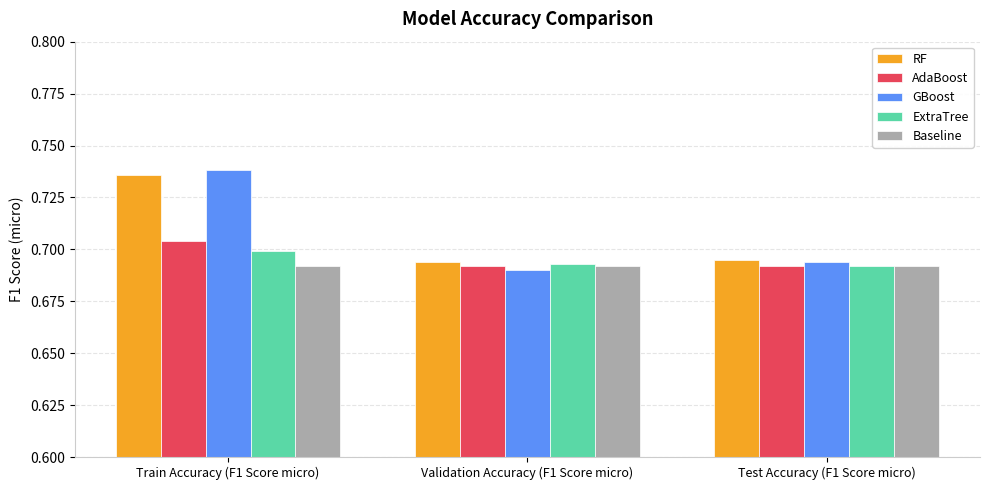

What are all the series names shown in the legend?

RF, AdaBoost, GBoost, ExtraTree, Baseline